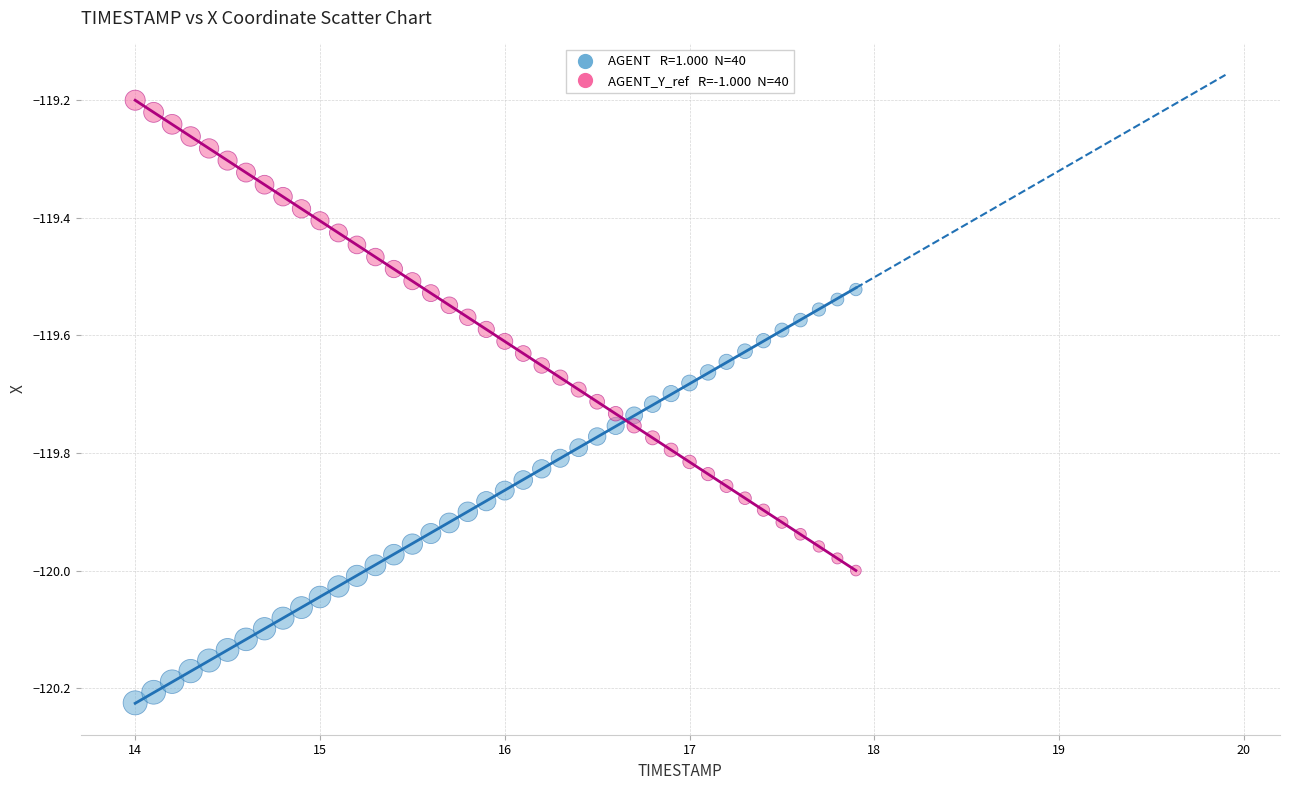

Across all data points, what is the range of X values (max minus min)?

3.9